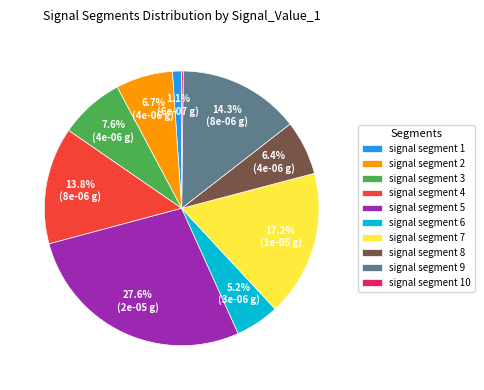

What percentage is the signal segment 2 slice, to the nearest percent?

7%